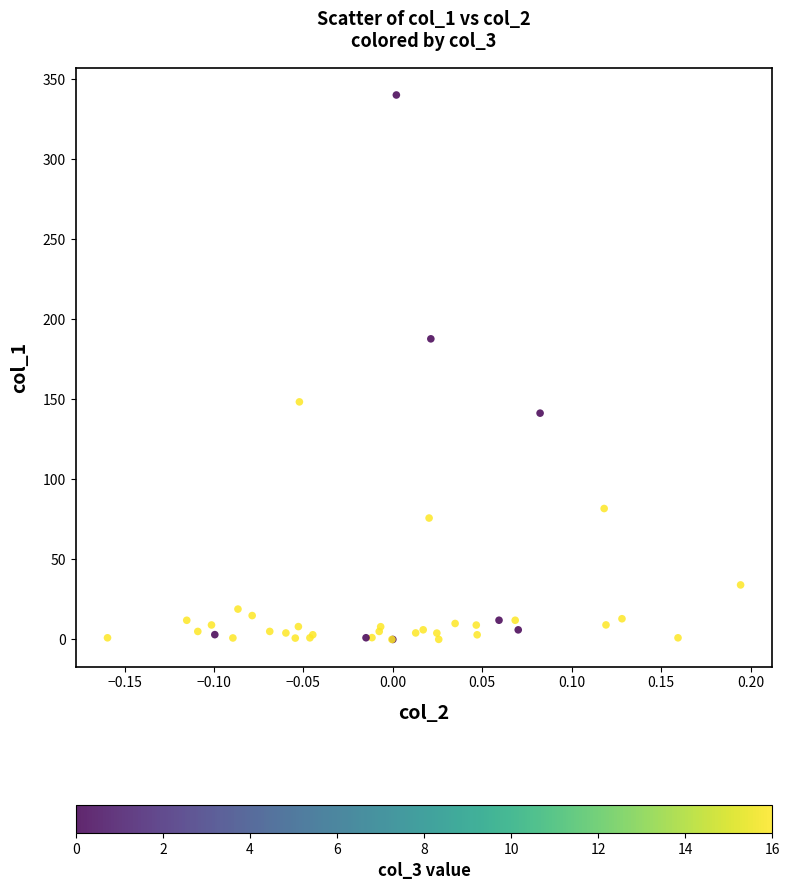

What Y value in the scatter plot is closest to 170?

187.7